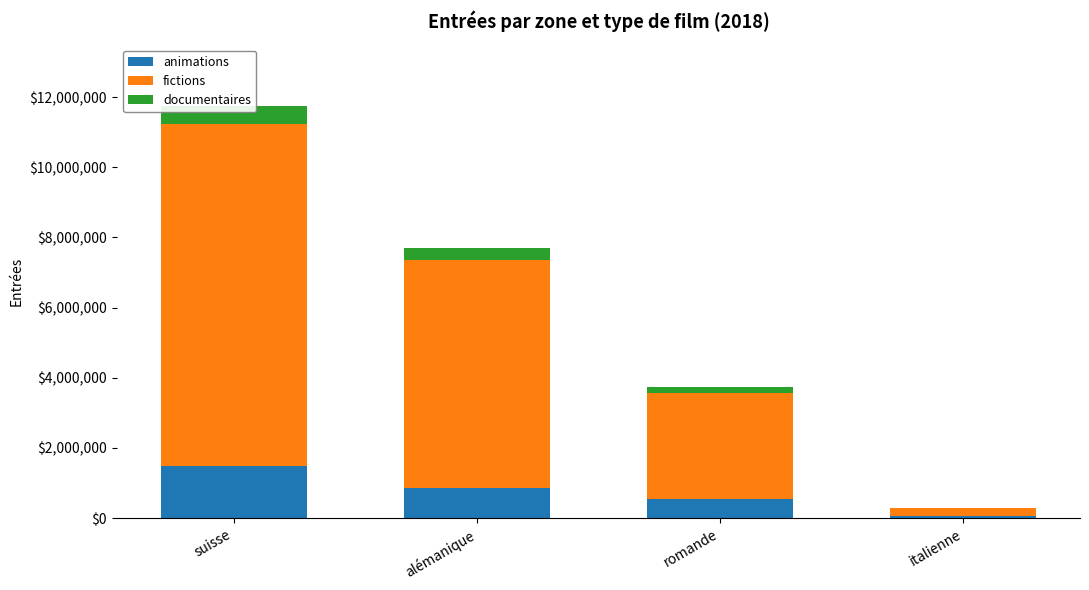

Are the bars horizontal?

No